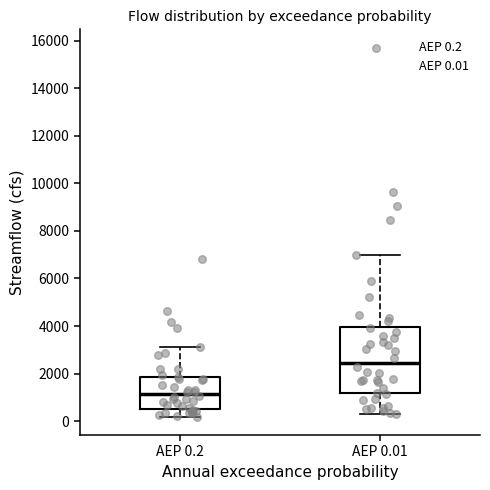

Which box's median line is the lowest?

AEP 0.2